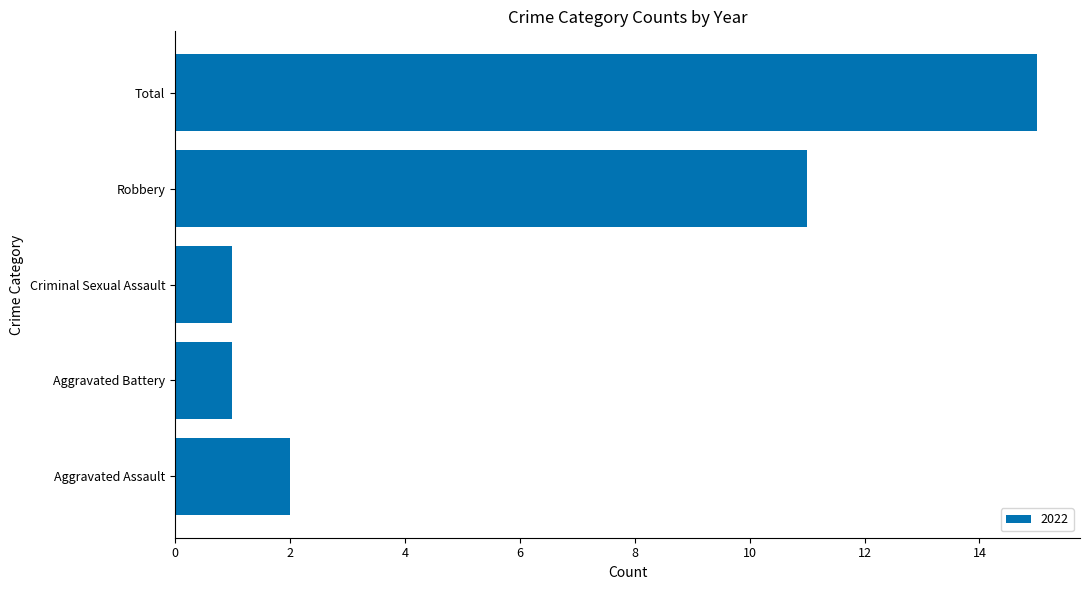

What is the approximate value at Total, to the nearest 5?

15